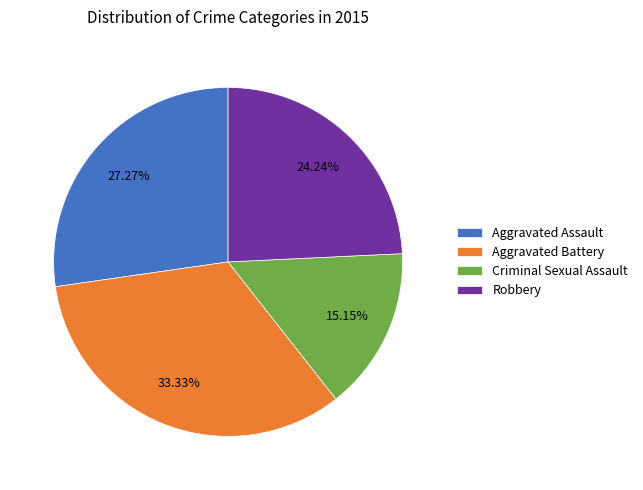

Is the sum of Aggravated Battery and Aggravated Assault greater than half?

Yes